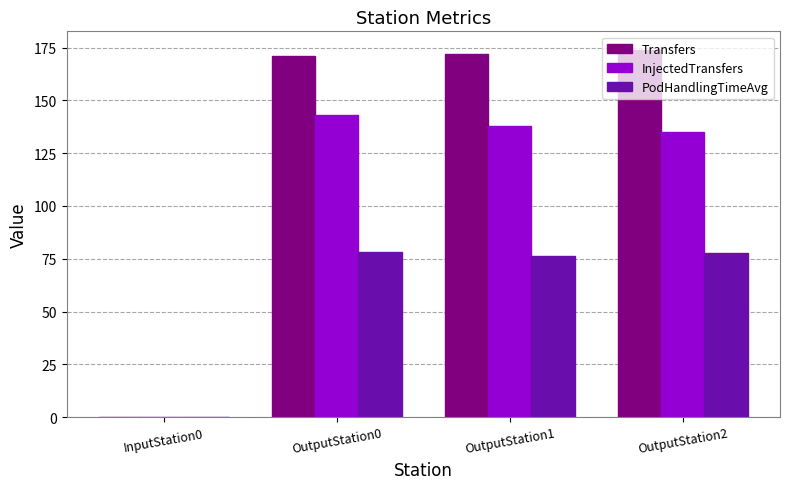

What is the average value of the PodHandlingTimeAvg series?

58.1